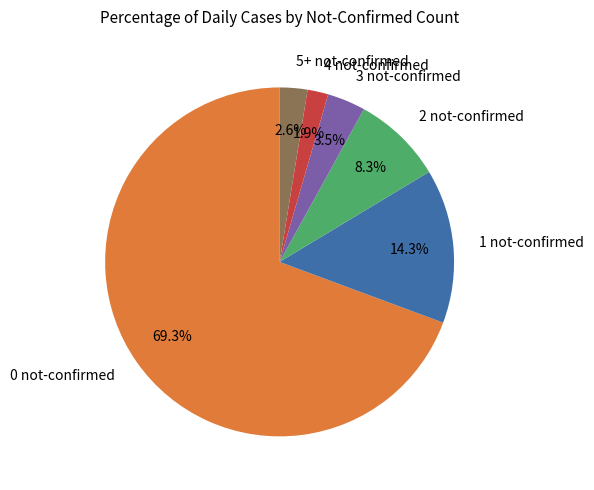

Rank the categories by value from highest to lowest.

0 not-confirmed, 1 not-confirmed, 2 not-confirmed, 3 not-confirmed, 5+ not-confirmed, 4 not-confirmed